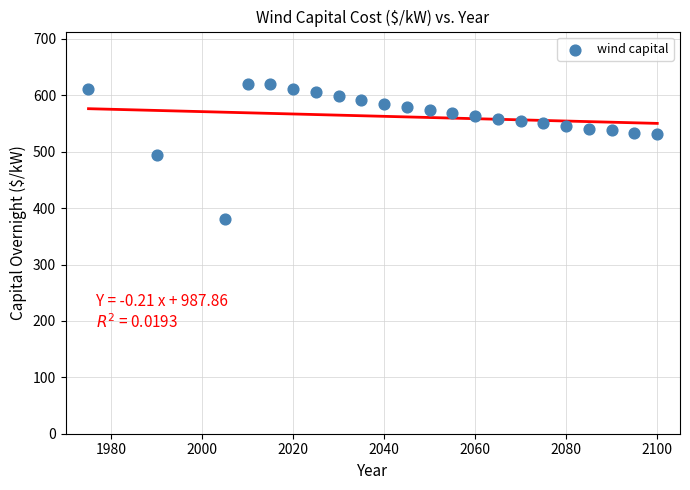

What is the range of Y values (max minus min)?

240